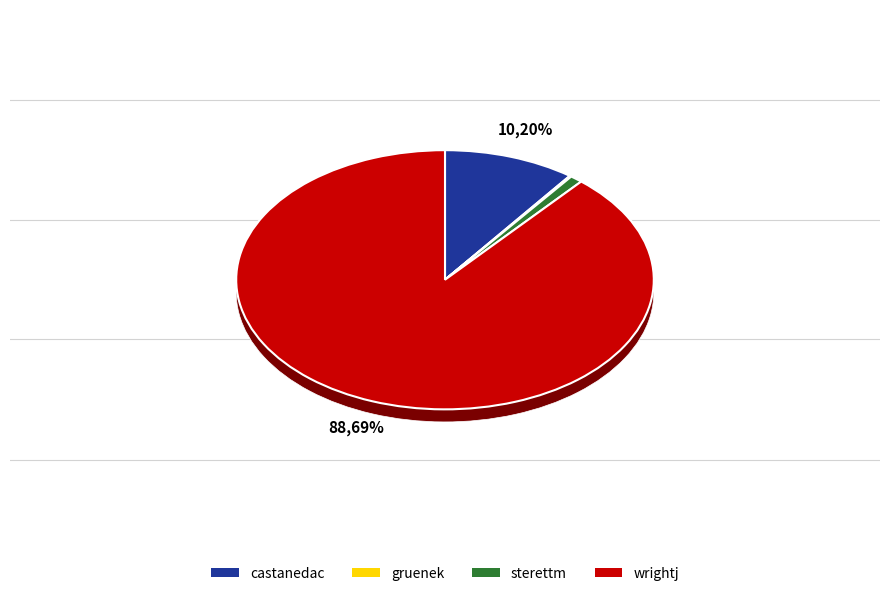

What portion of the pie excludes castanedac?

89.8%